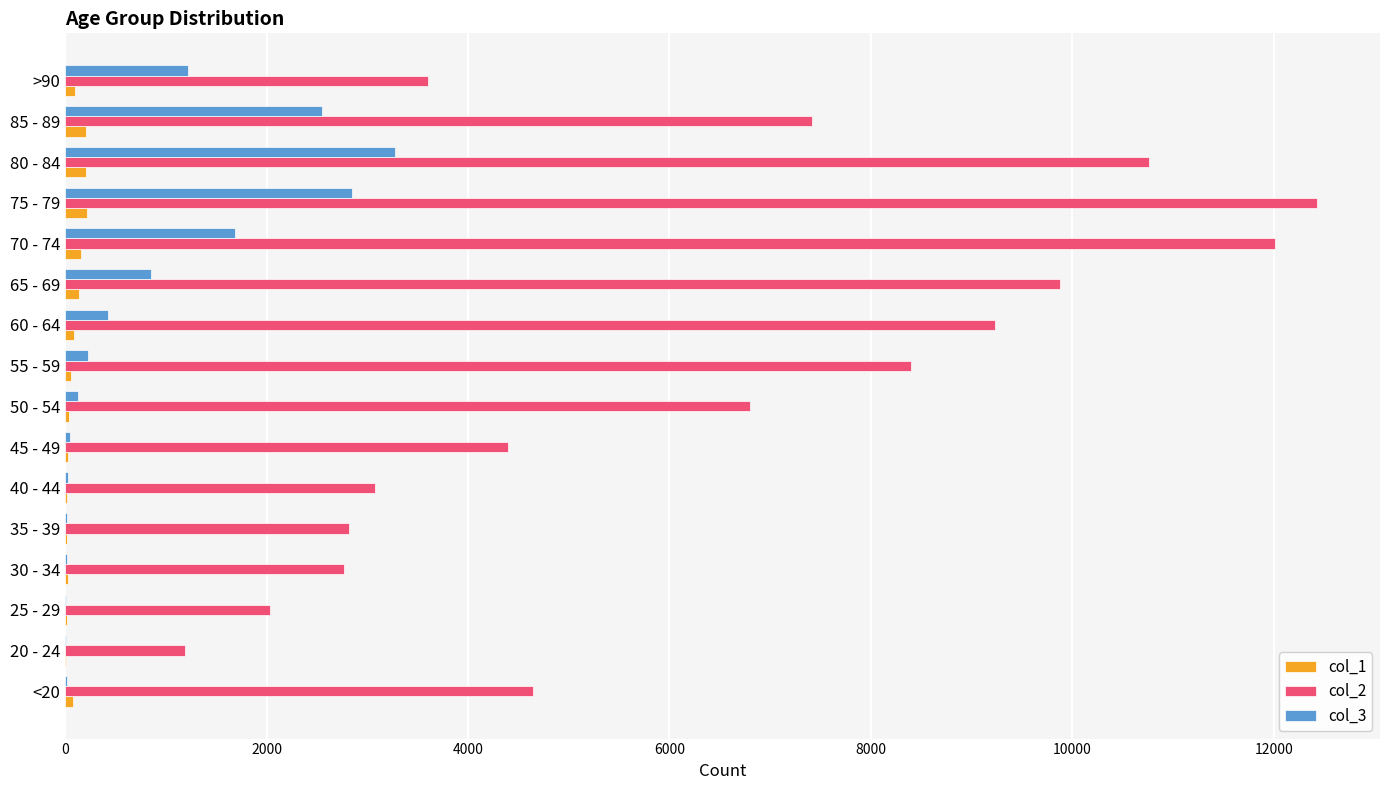

The value of col_2 at 35 - 39 is 4525. True or false?

False